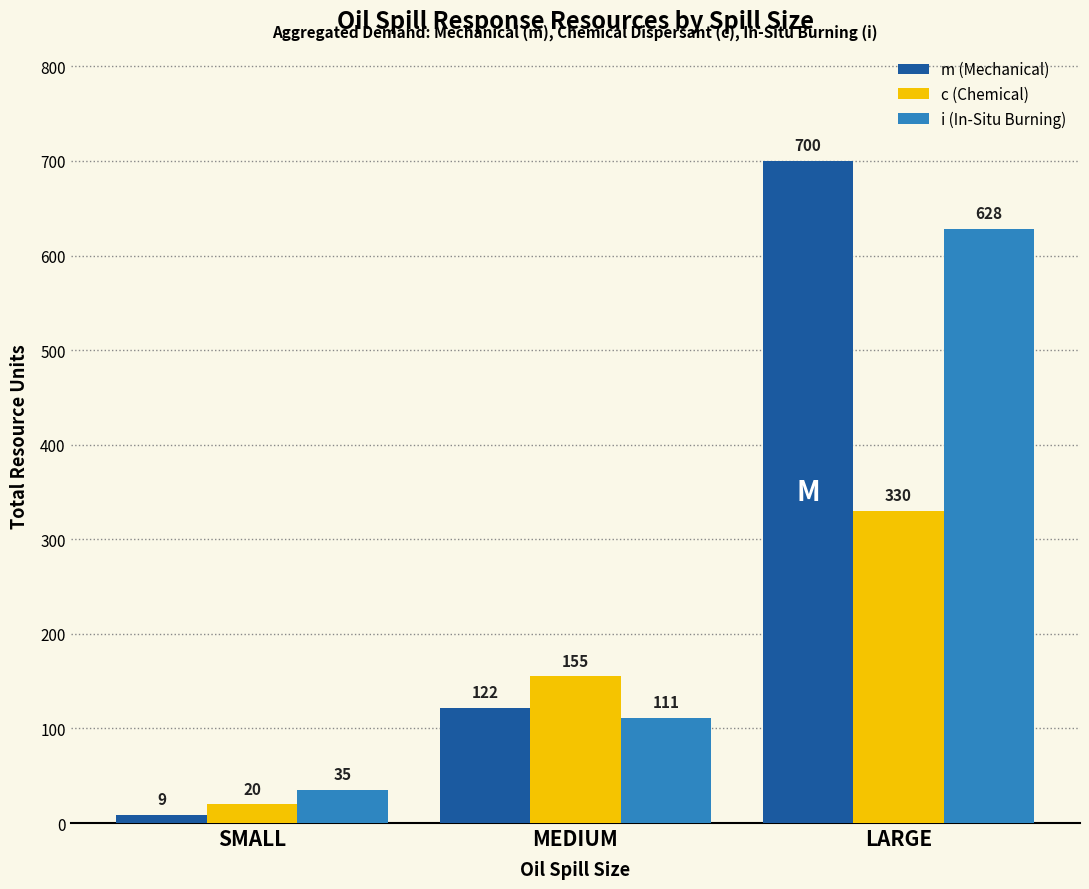

How many data points does each series have?

3